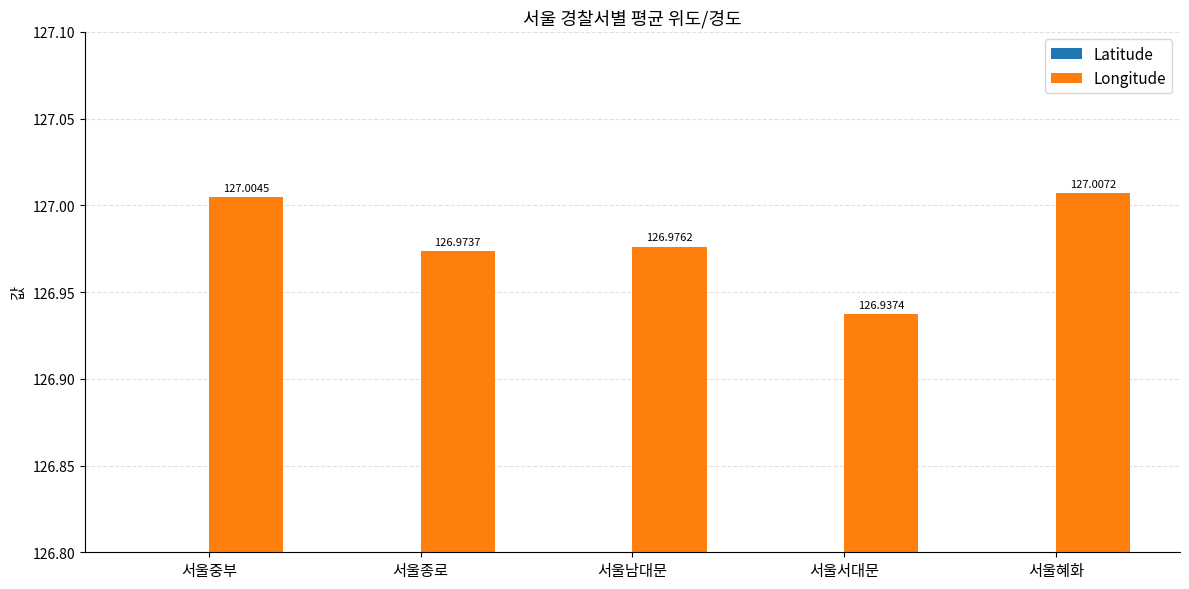

Reading right to left, what are all the values shown in this chart?

Latitude: 서울혜화=37.6	서울서대문=37.6	서울남대문=37.6	서울종로=37.6	서울중부=37.6
Longitude: 서울혜화=127.0	서울서대문=126.9	서울남대문=127.0	서울종로=127.0	서울중부=127.0